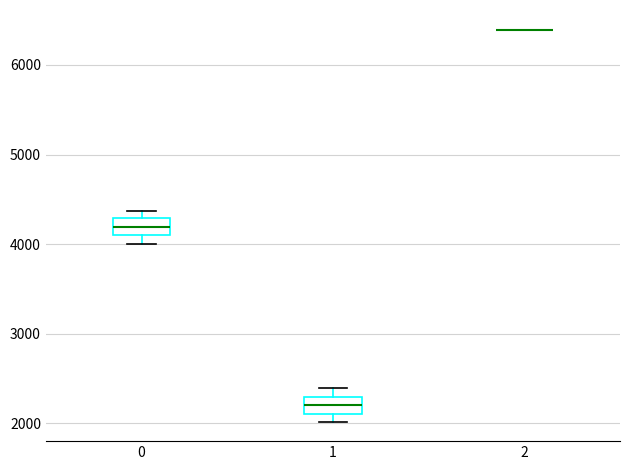

Reading left to right, read every box against the y-axis: the position of its median line, the range the box covers, and the ends of its whiskers. The values are not printed on the chart, so give them approximately, as read against the axis.

0: median 4200, box 4100 to 4300, whiskers 4000 to 4400
1: median 2200, box 2100 to 2300, whiskers 2000 to 2400
2: box collapsed to a line at 6400, whiskers 6400 to 6400